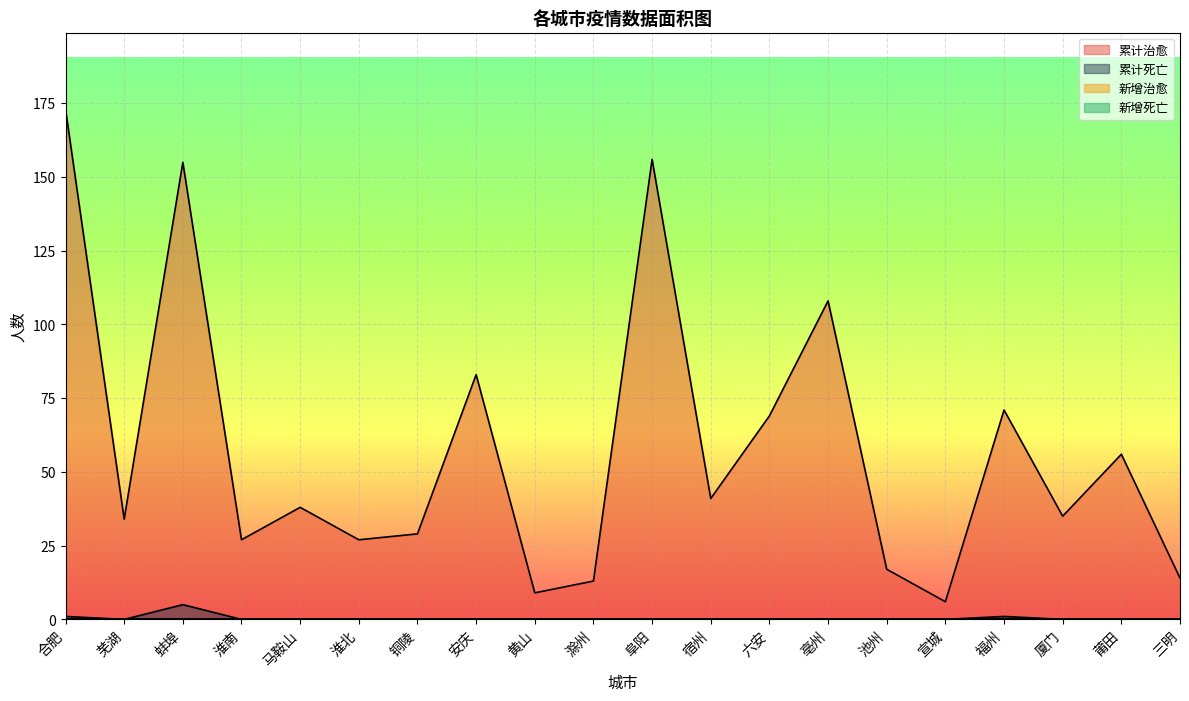

What is the minimum value for 累计治愈?

6